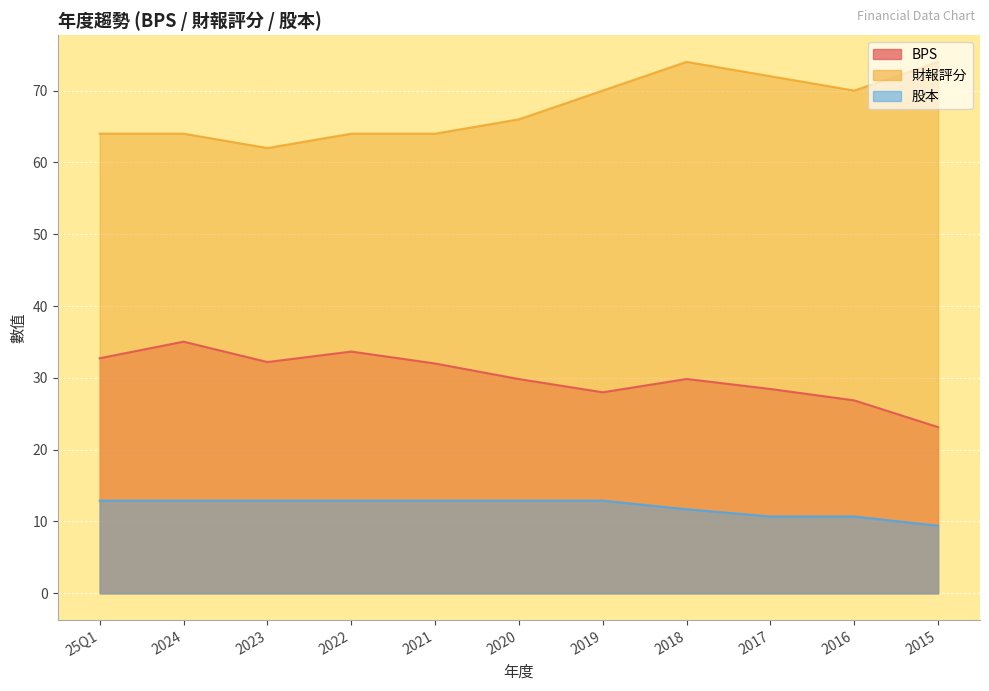

Rank the categories by BPS value from highest to lowest.

2024, 2022, 25Q1, 2023, 2021, 2018, 2020, 2017, 2019, 2016, 2015